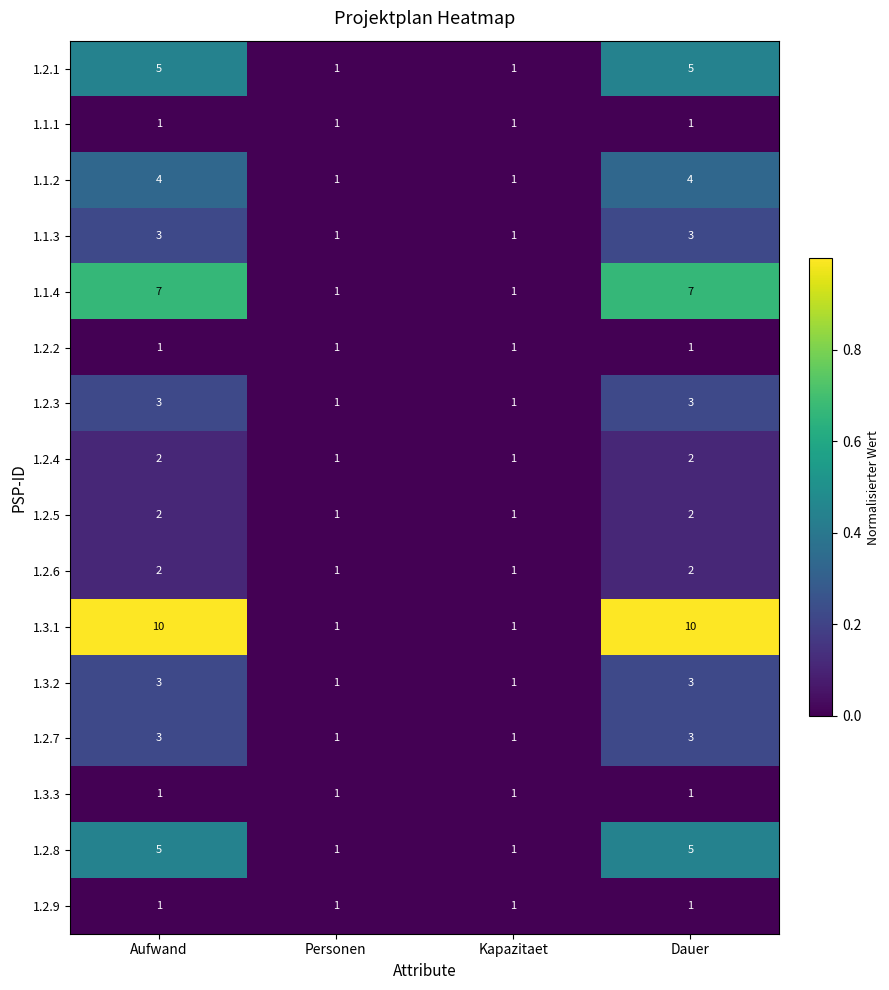

Which series has the largest total across all categories?

1.3.1